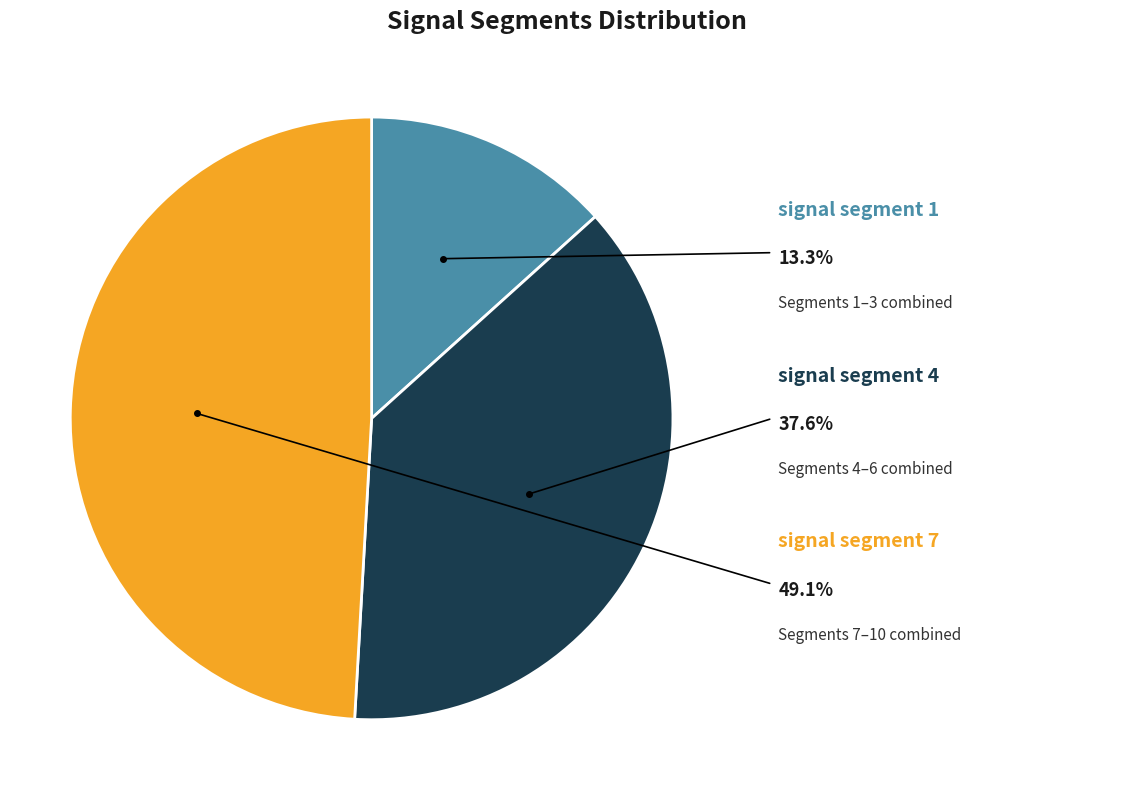

Is there any slice that represents more than half of the pie?

No